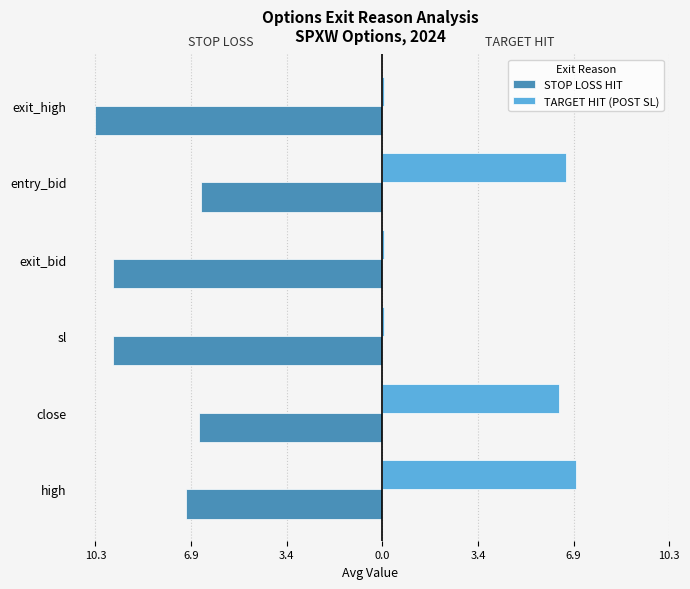

What are all the series names shown in the legend?

STOP LOSS HIT, TARGET HIT (POST SL)